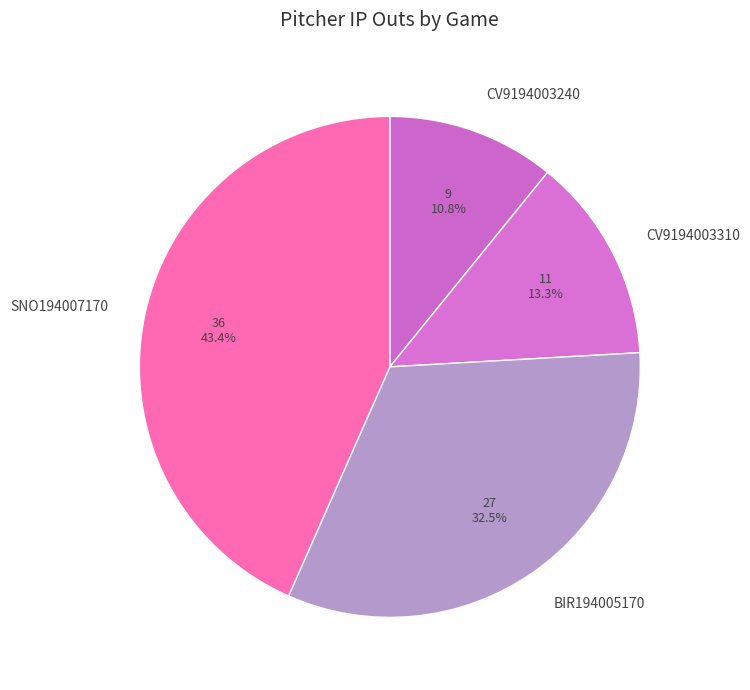

What percentage is the CV9194003240 slice, to the nearest percent?

11%